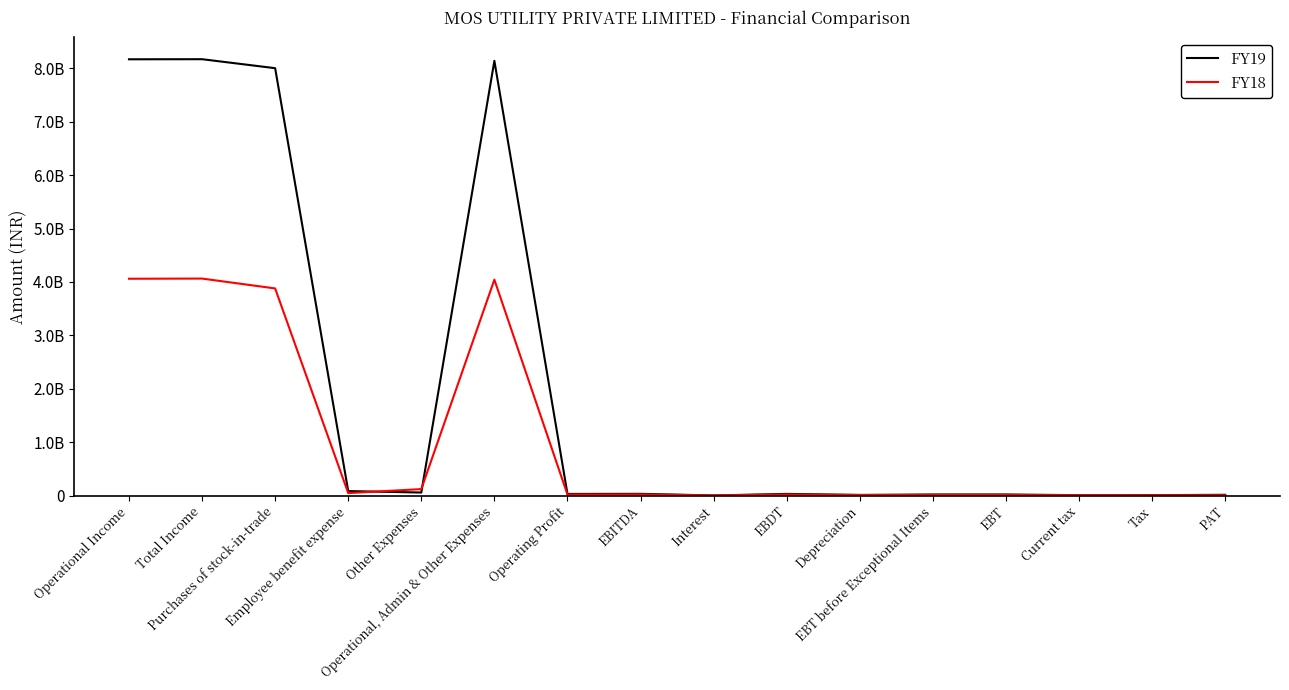

Rank the series at Purchases of stock-in-trade from lowest to highest value.

FY18, FY19